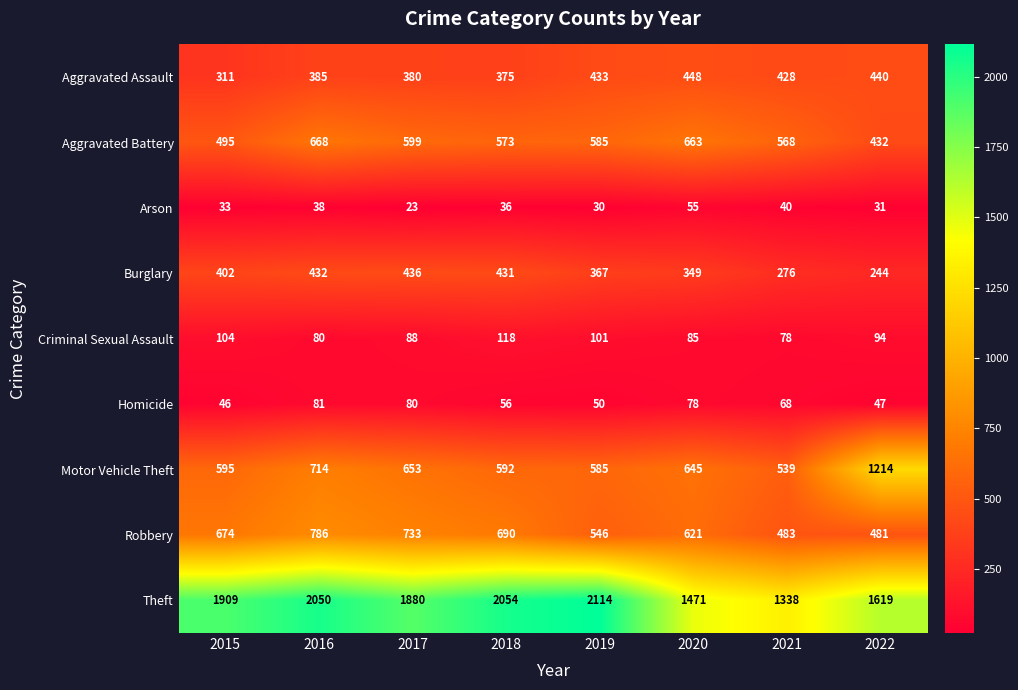

What is the sum of all Aggravated Battery values?

4583